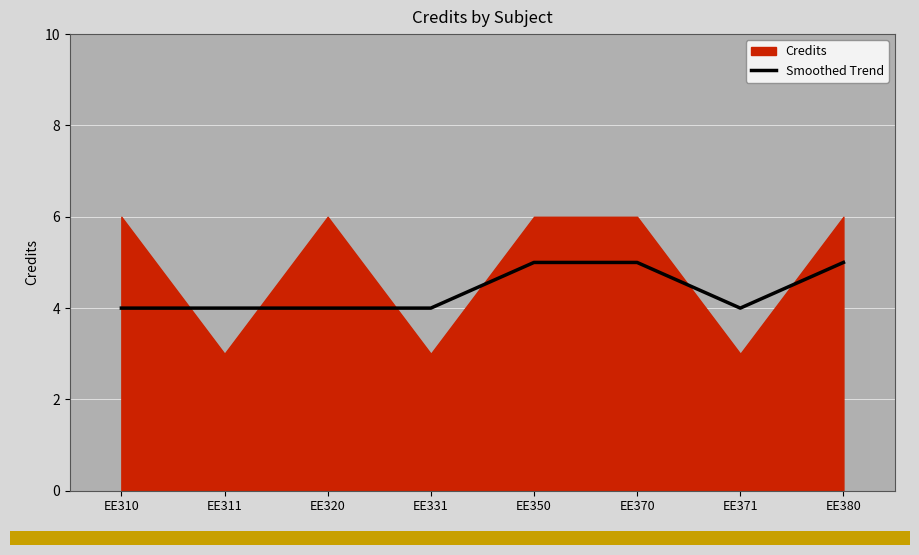

Which label corresponds to the smallest value in the chart?

EE310